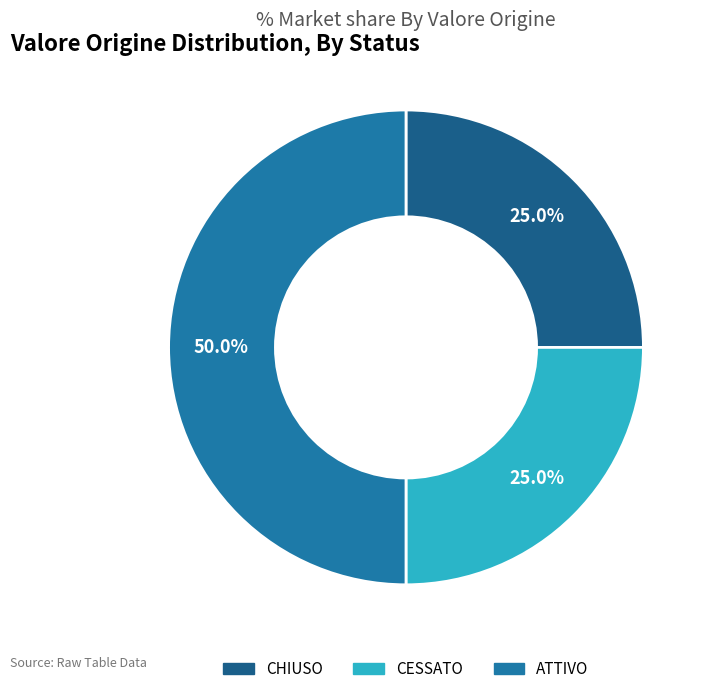

True or false: ATTIVO accounts for 50% of the total.

True